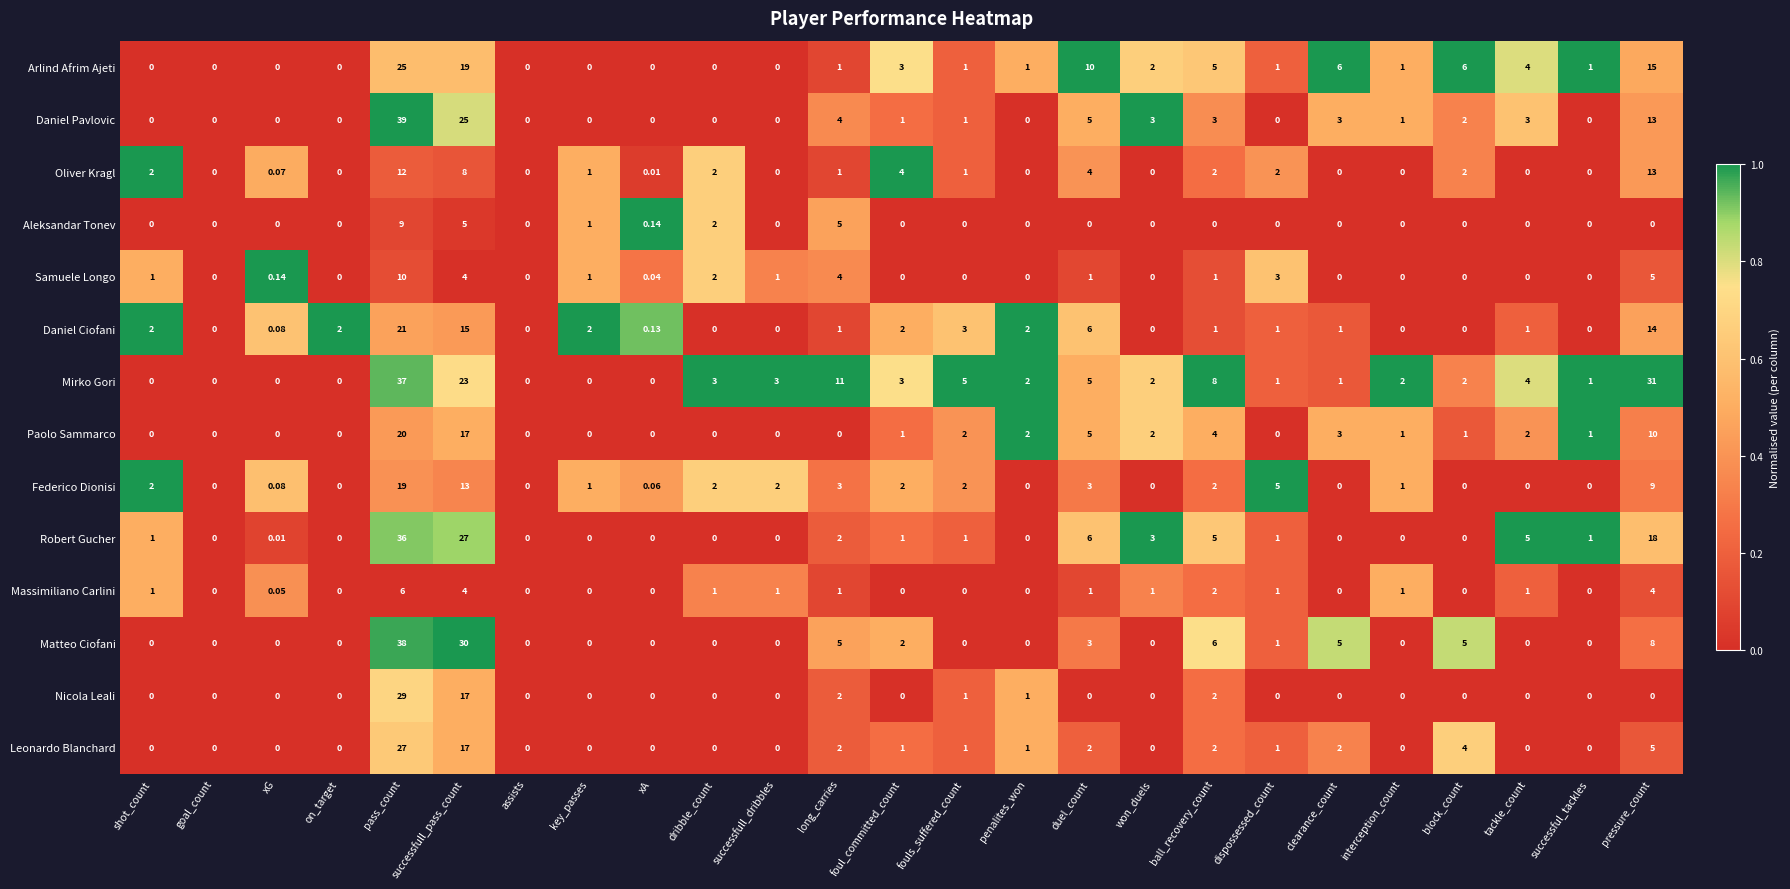

Which category has the highest value in the Robert Gucher series?

pass_count